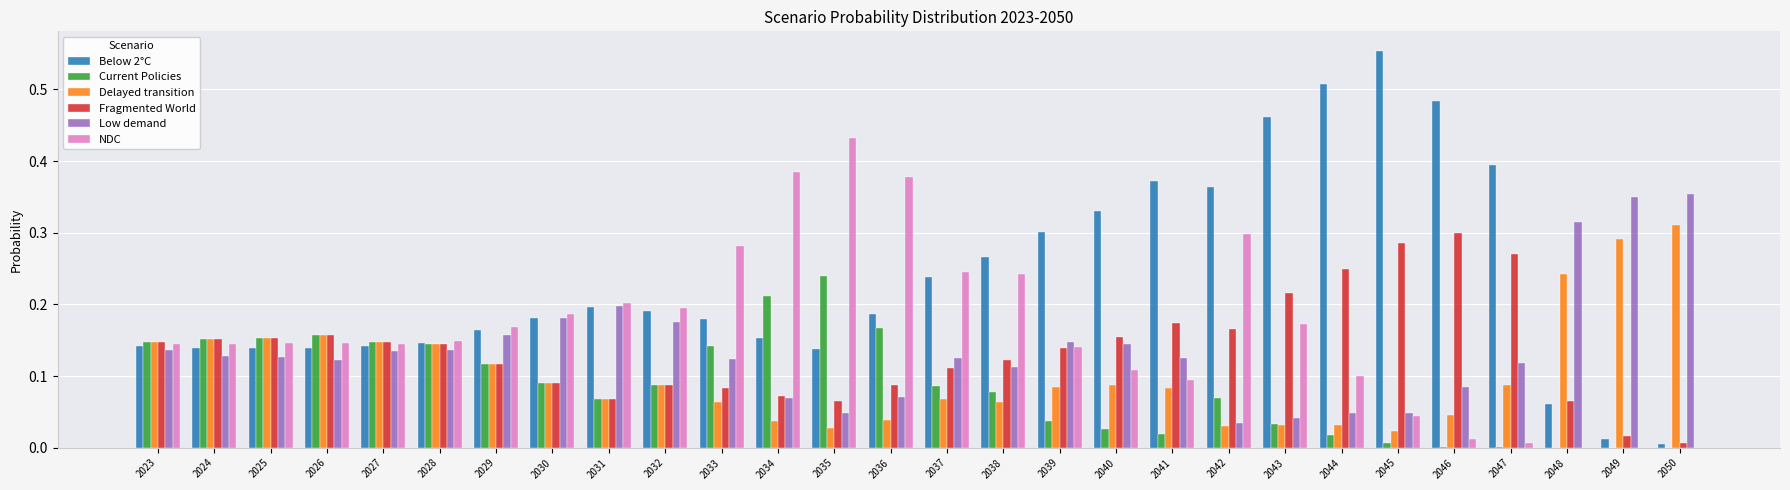

Which category has the highest value in the Current Policies series?

2035